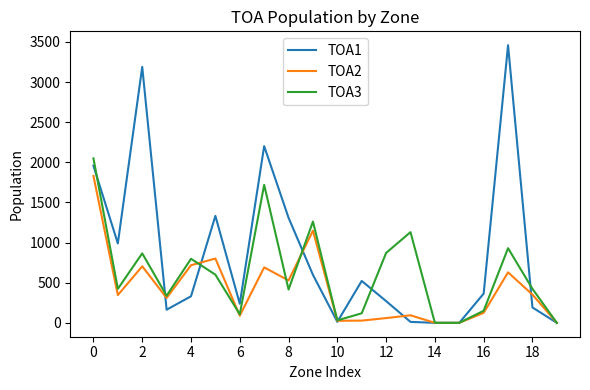

Which series has the largest range (max minus min)?

TOA1